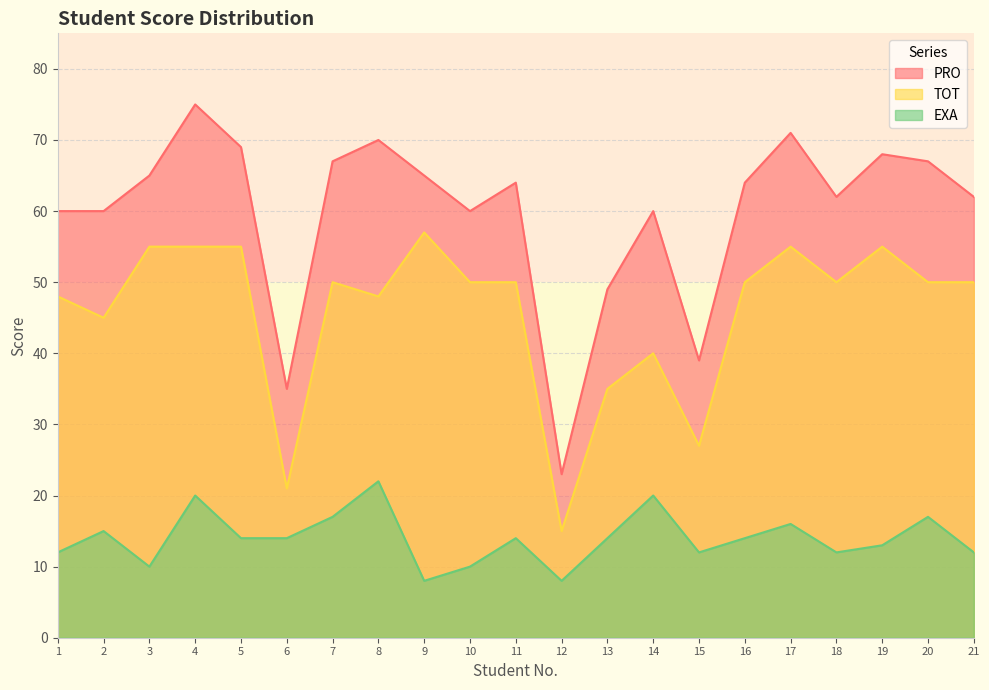

Rank the categories by EXA value from highest to lowest.

8, 4, 14, 7, 20, 17, 2, 5, 6, 11, 13, 16, 19, 1, 15, 18, 21, 3, 10, 9, 12